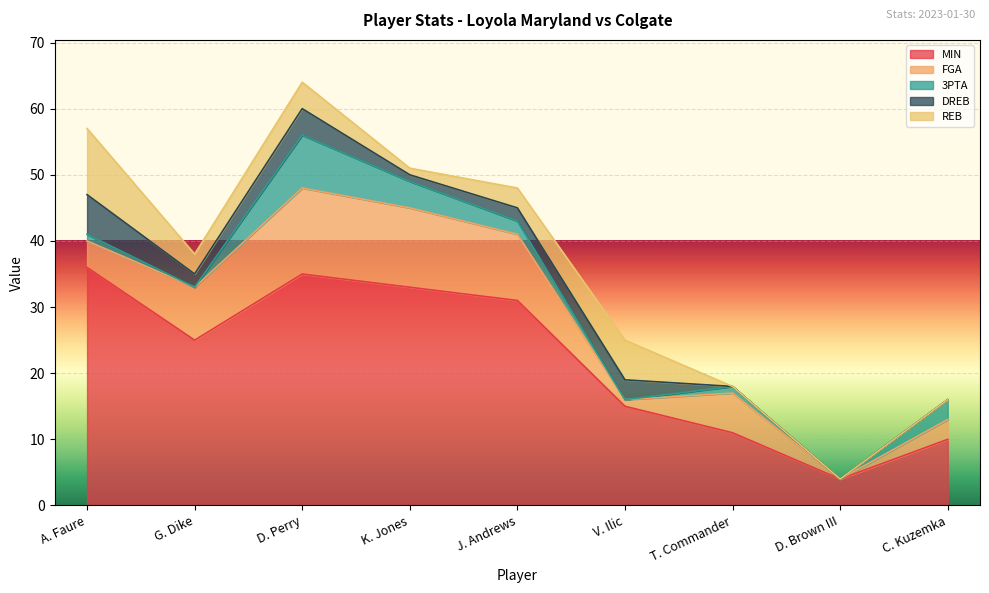

What is the average value of the 3PTA series?

2